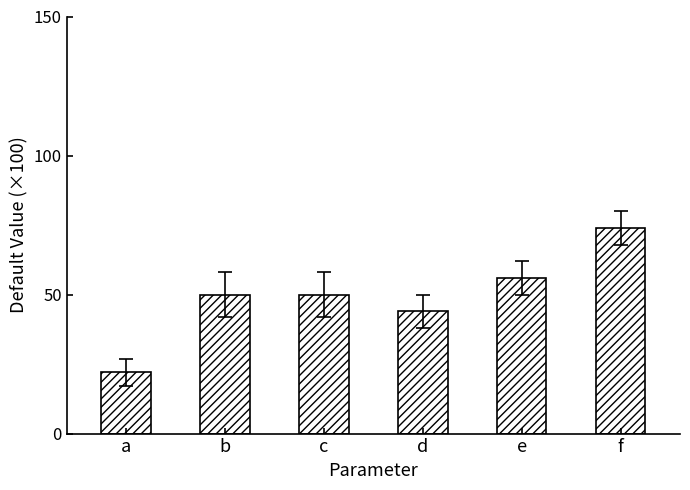

How many data points does each series have?

6